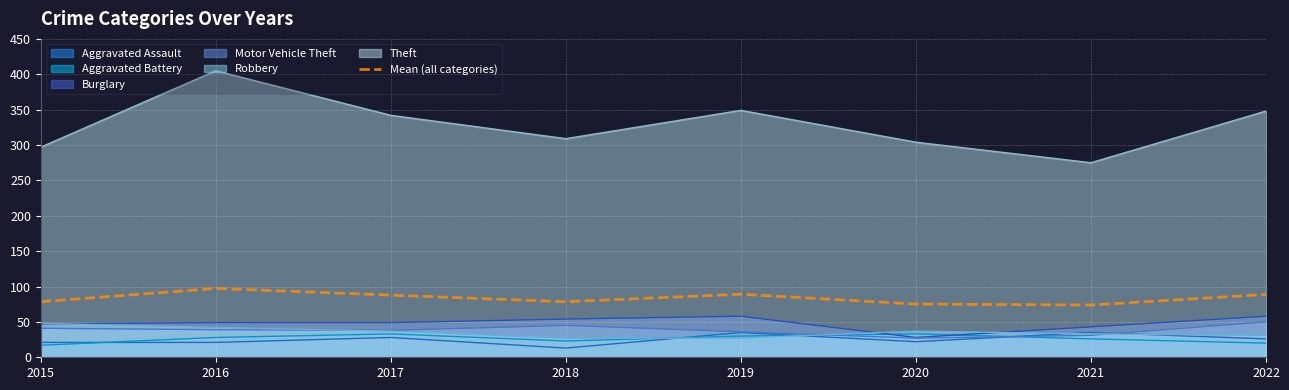

Reading left to right, extract all data points from this chart.

2015=78.5	2016=97.3	2017=87.8	2018=78.5	2019=89.2	2020=75.2	2021=73.8	2022=88.8